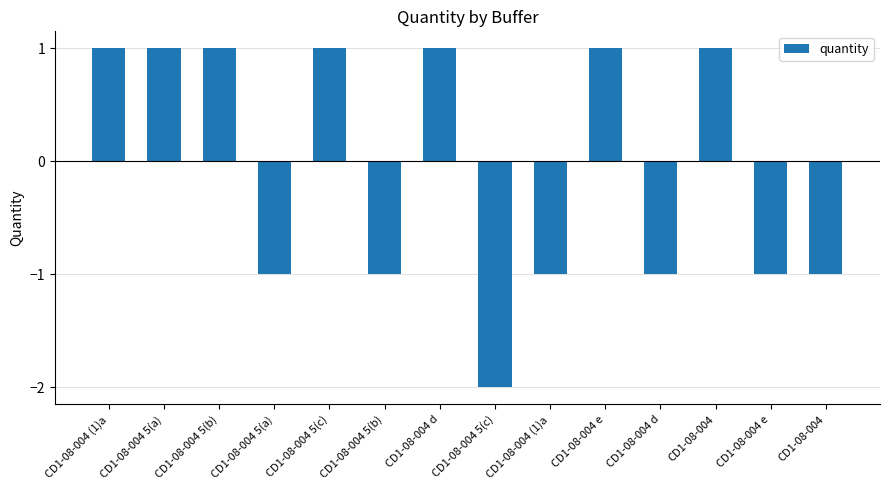

What is the value of the 6th bar from the left?

1